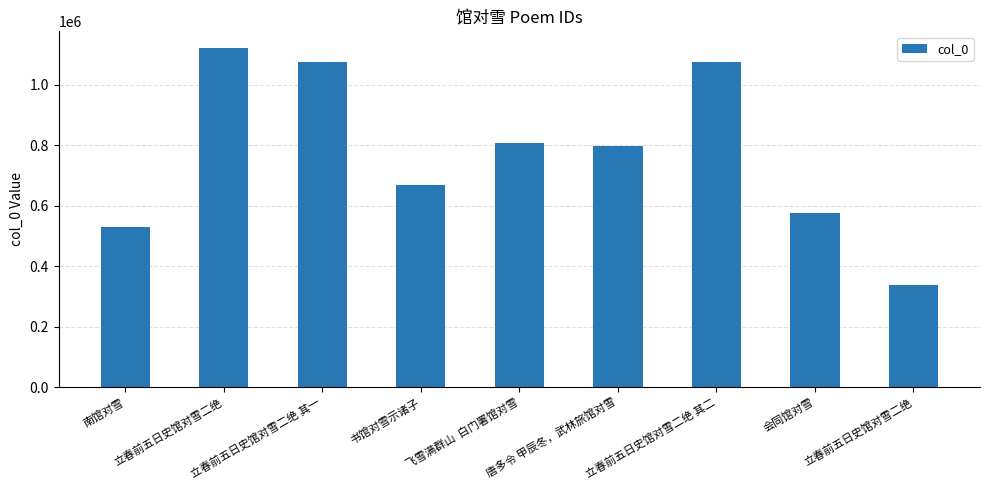

Are the bars horizontal?

No